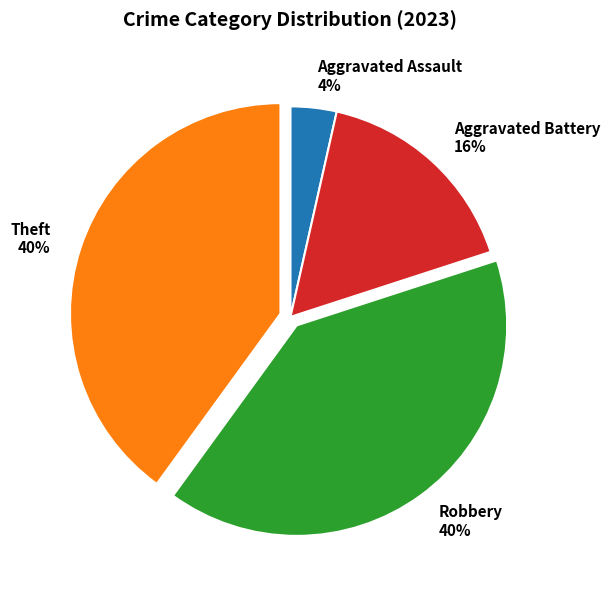

True or false: Theft accounts for 40% of the total.

True